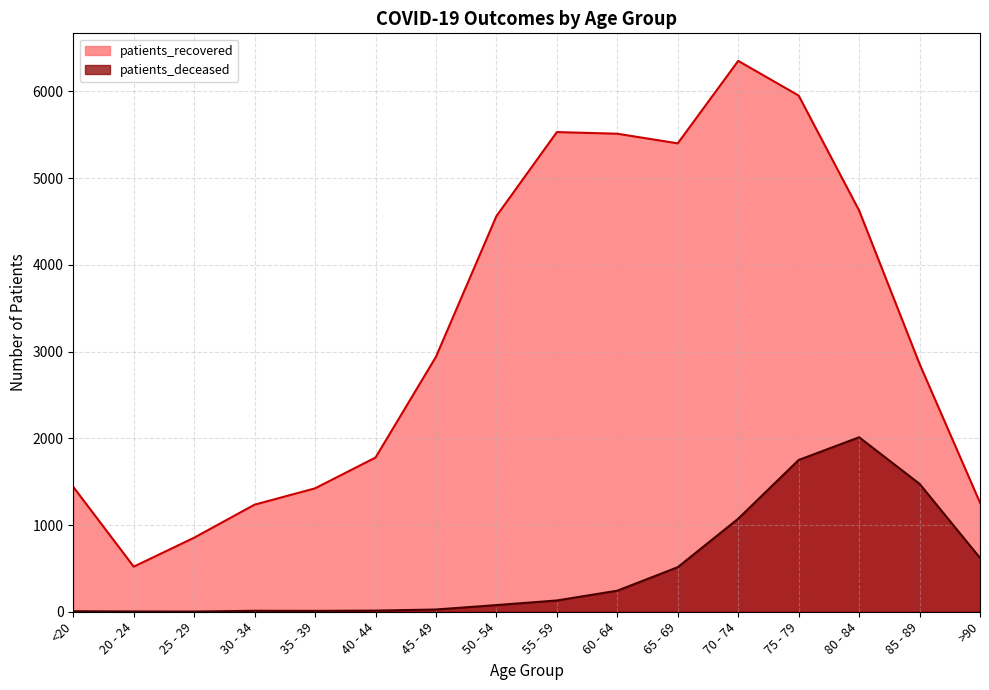

At which label does patients_deceased first exceed 130?

60 - 64